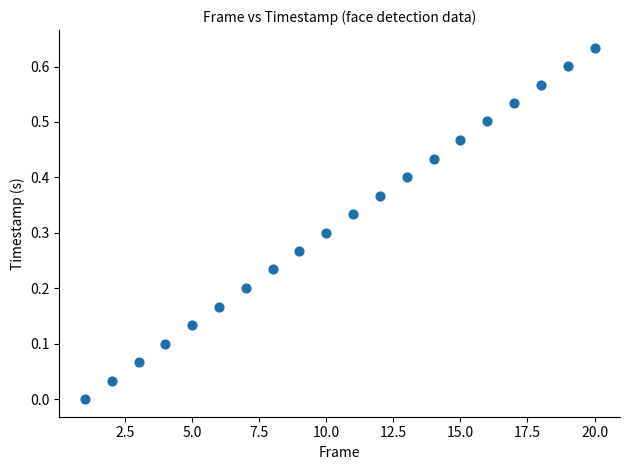

What is the range of X values (max minus min)?

19.0